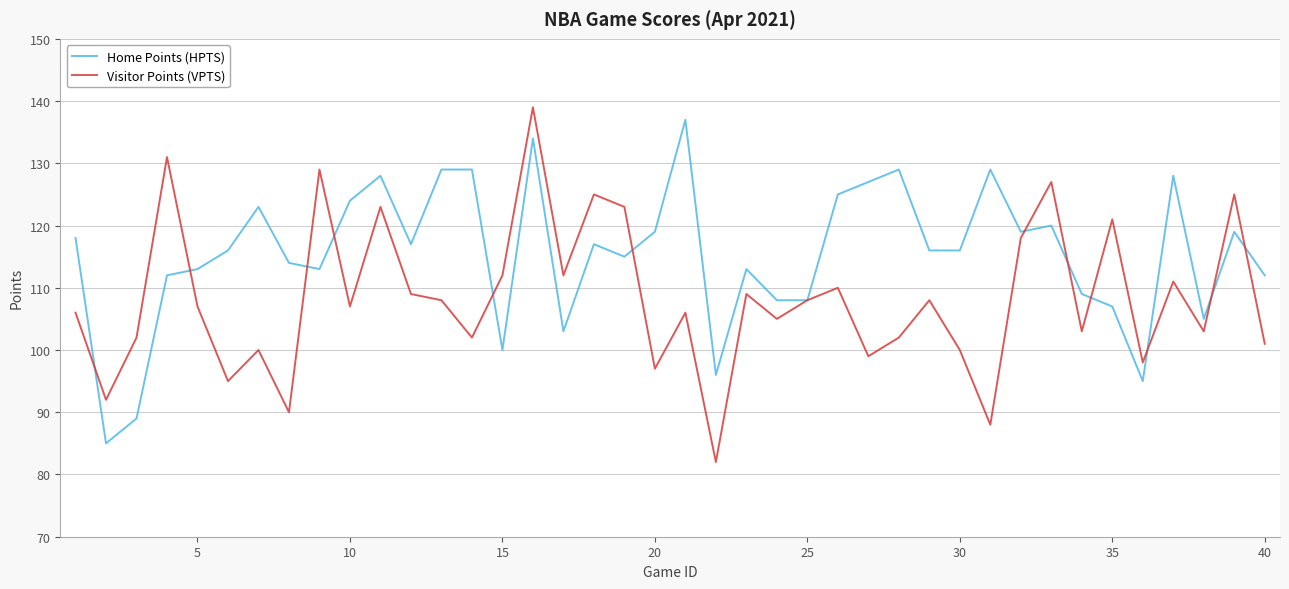

What is the lowest value of the Home Points (HPTS) series?

85